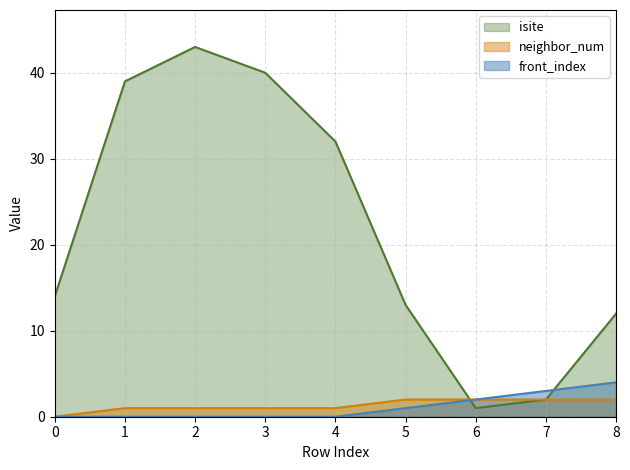

At 2, list the series in order from largest to smallest.

isite, neighbor_num, front_index